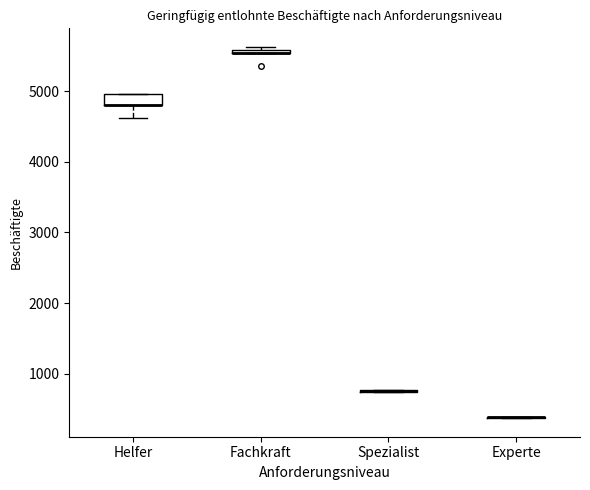

Which box is the tallest, from its lower edge to its upper edge?

Helfer